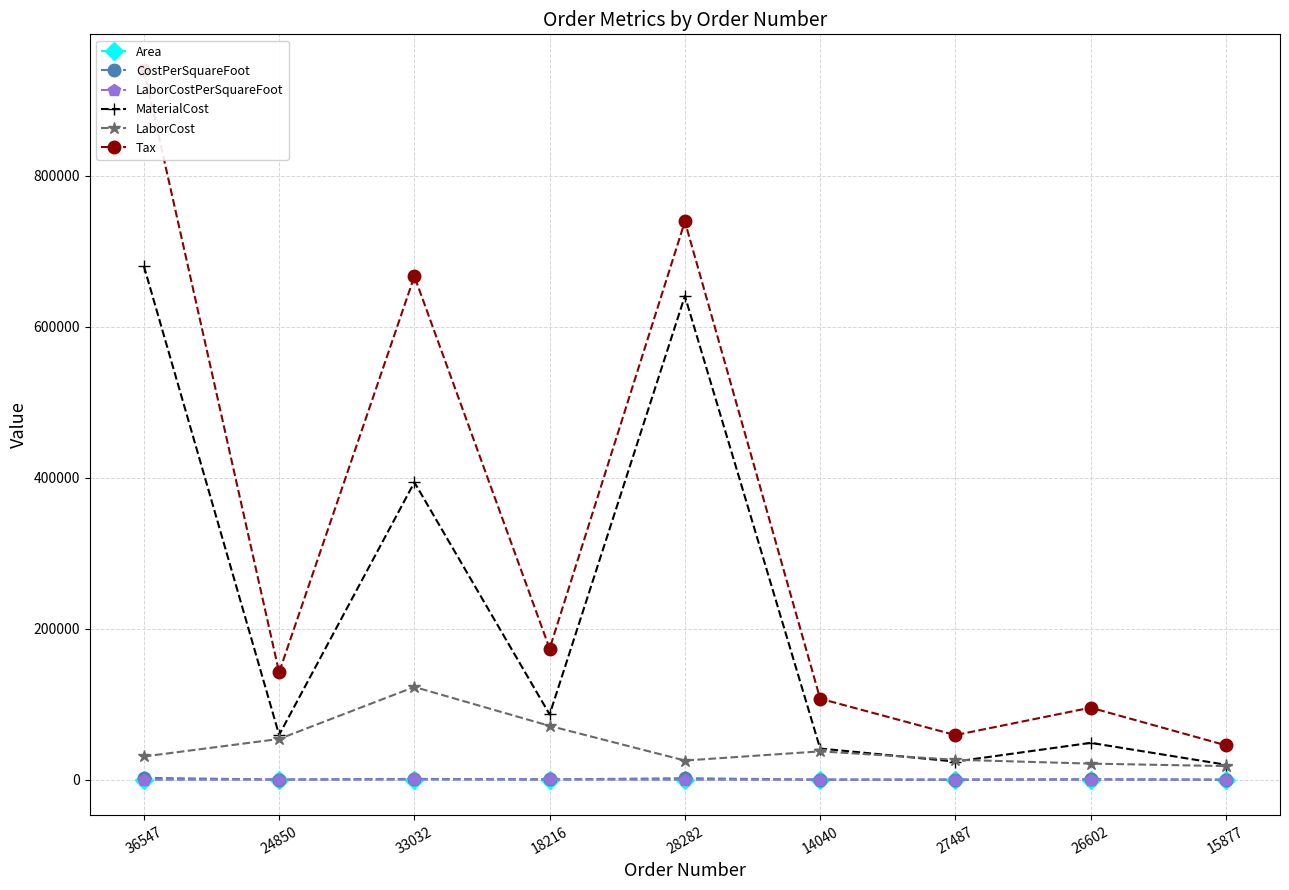

At 27487, list the series in order from smallest to largest.

CostPerSquareFoot, LaborCostPerSquareFoot, Area, MaterialCost, LaborCost, Tax